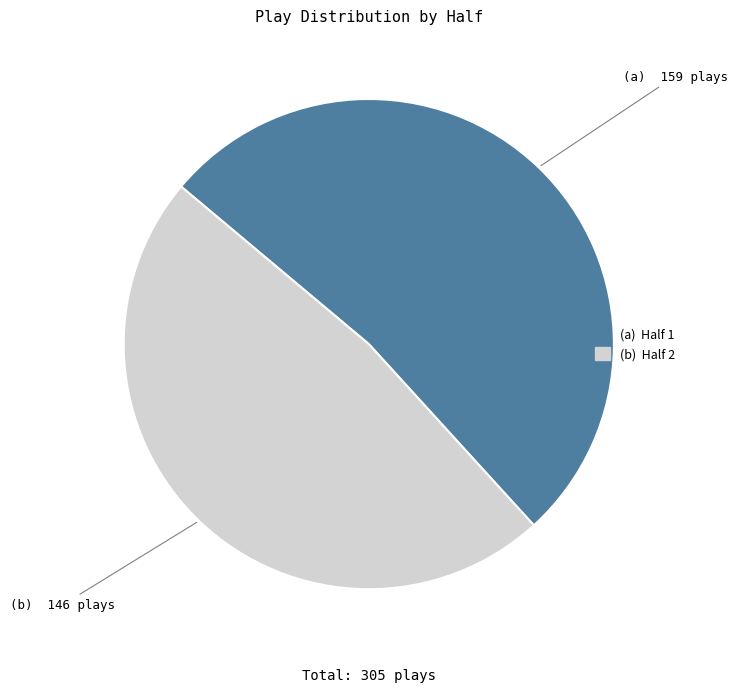

Does any single category account for the majority?

Yes